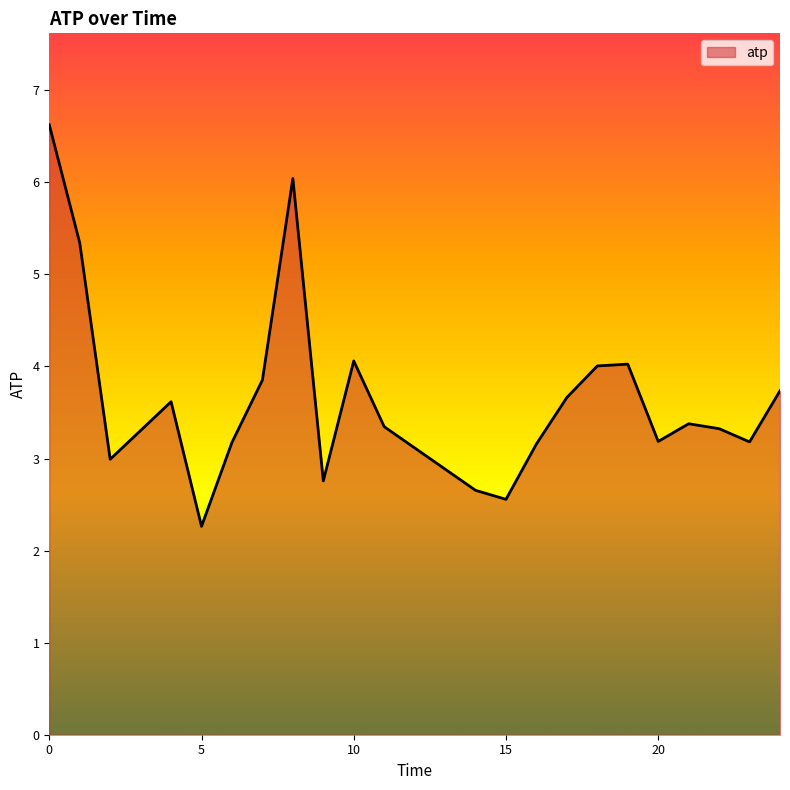

What is the difference between the maximum and minimum values?

4.4